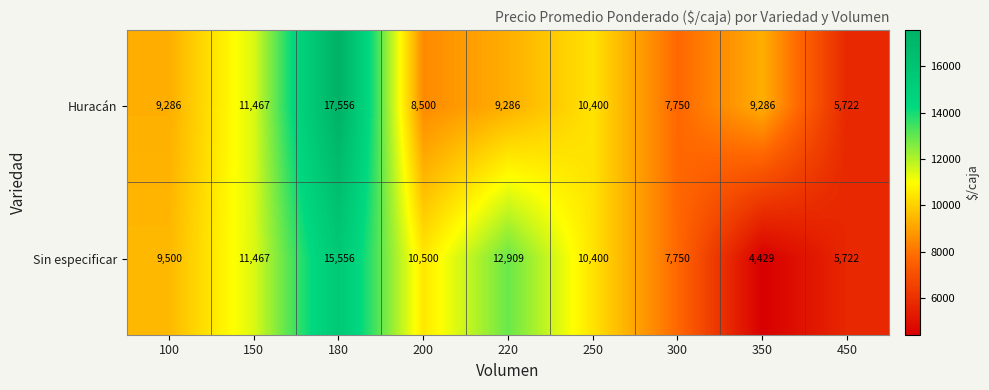

At which label does Sin especificar first exceed 10400?

150